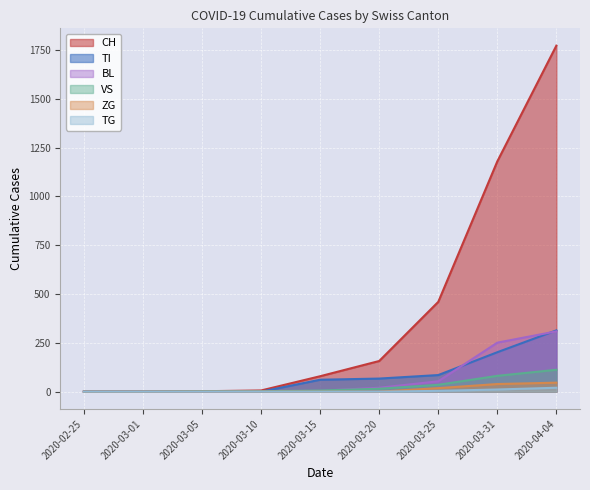

Between 2020-03-10 and 2020-03-20, which series saw the biggest shift?

CH